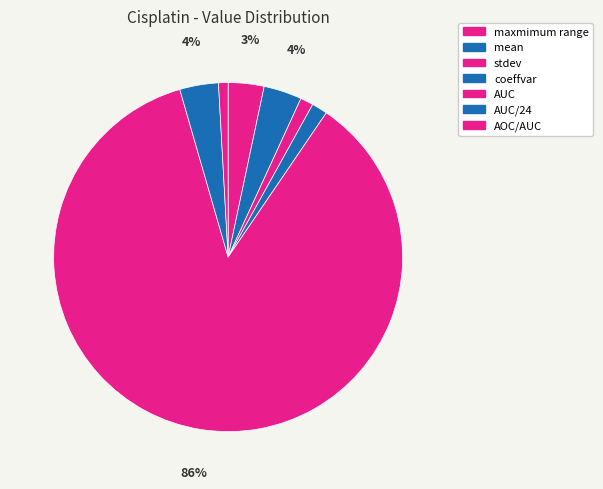

Does AUC account for over 50% of the chart?

Yes